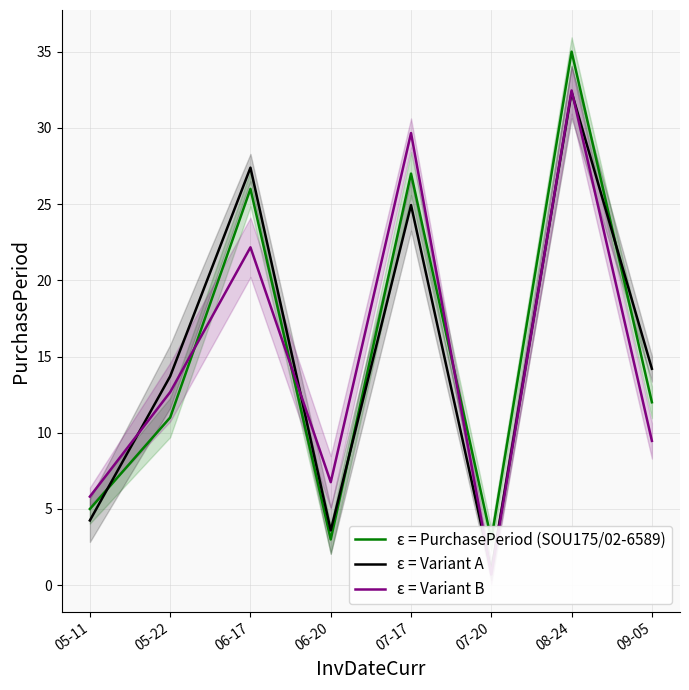

What is the average value of the ε = Variant A series?

15.2